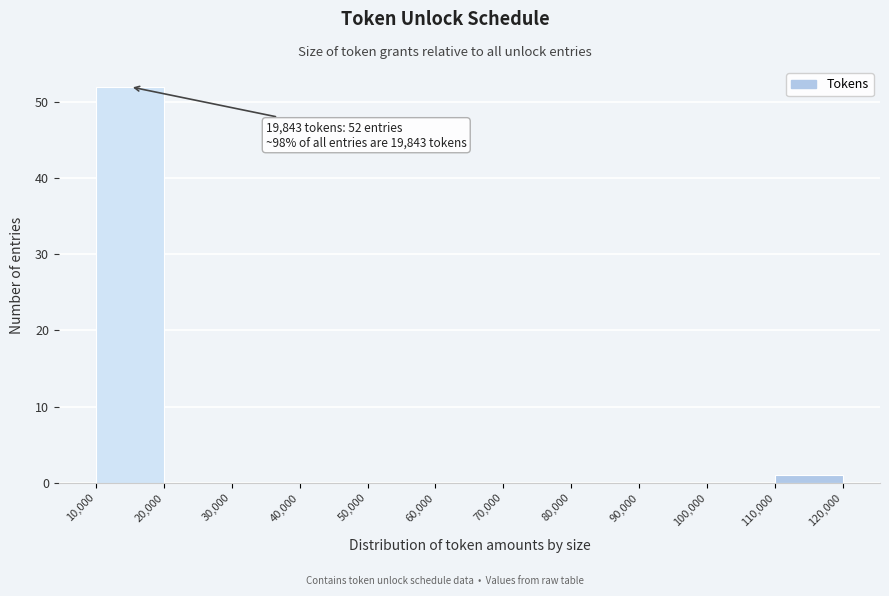

Which range on the x-axis has the tallest bar?

10,000 to 20,000